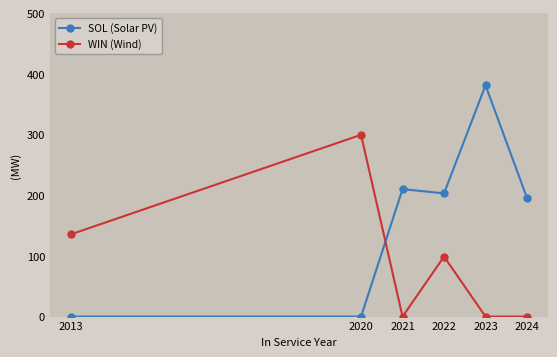

Reading right to left, extract all data points from this chart.

SOL (Solar PV): 2024=195.4	2023=381.2	2022=203.1	2021=210.1	2020=0.0	2013=0.0
WIN (Wind): 2024=0.0	2023=0.0	2022=98.9	2021=0.0	2020=299.6	2013=135.4